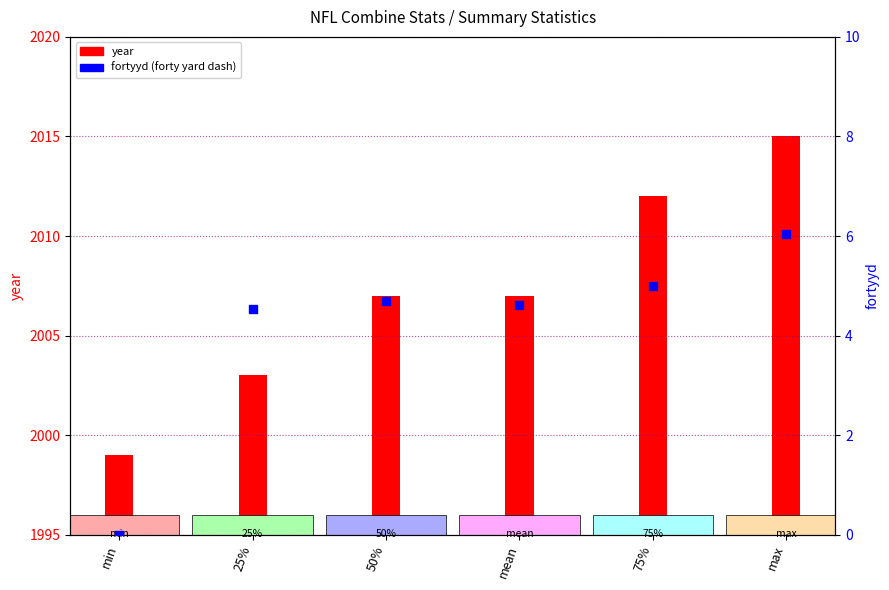

At how many categories does at least one series exceed 321?

6